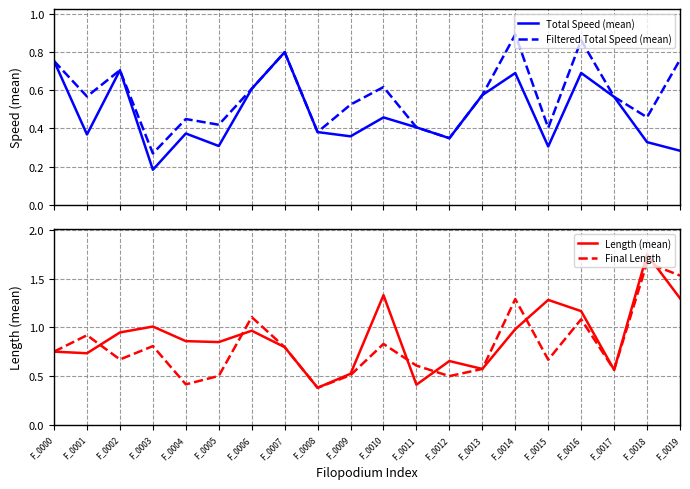

Is this an area chart (filled region under the line)?

No